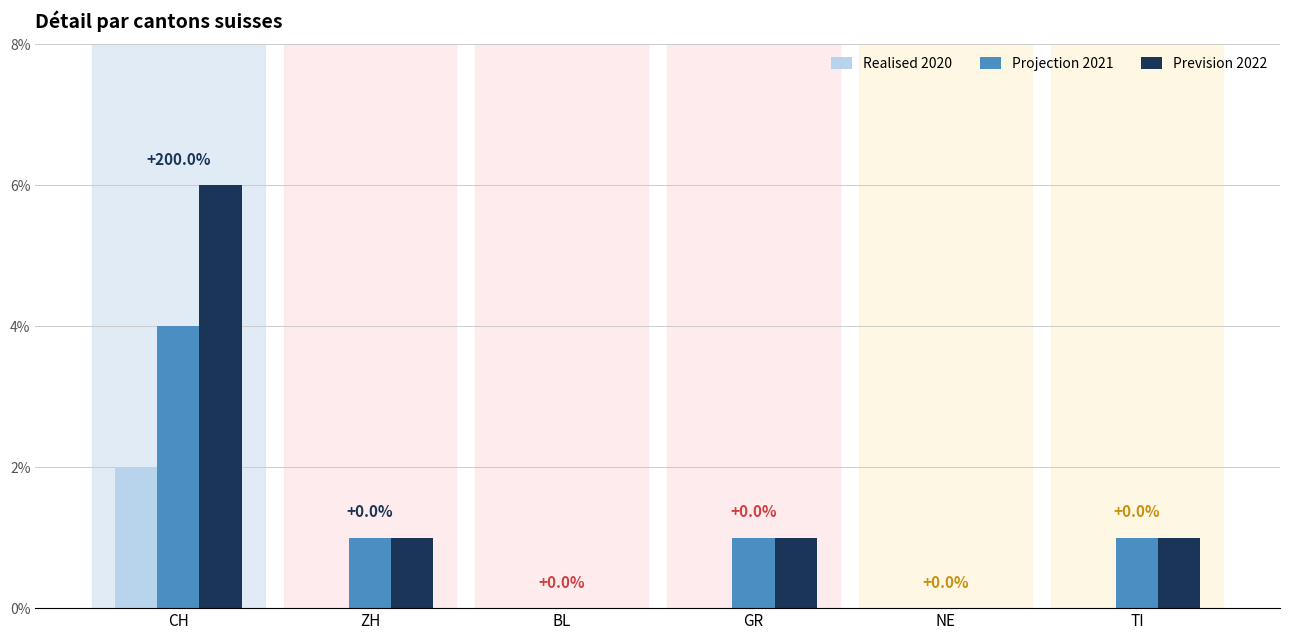

The value of Prevision 2022 at CH is 6. True or false?

True